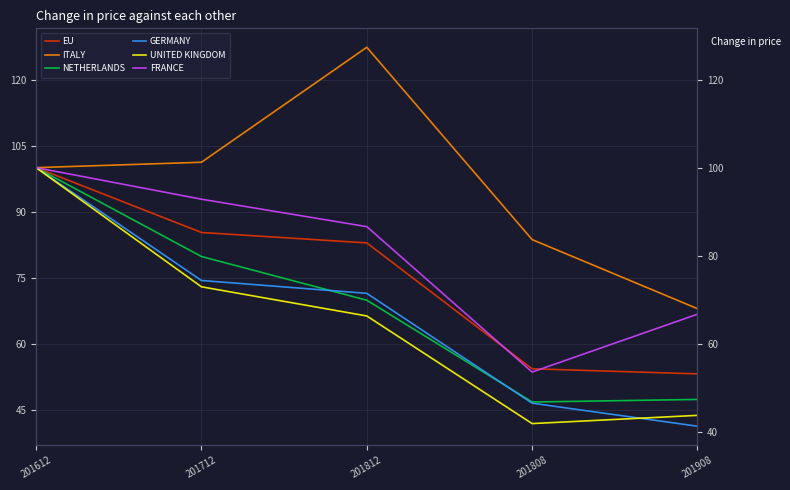

Reading left to right, what are all the values shown in this chart?

EU: 201612=100.0	201712=85.3	201812=82.9	201808=54.3	201908=53.1
ITALY: 201612=100.0	201712=101.2	201812=127.4	201808=83.6	201908=68.0
NETHERLANDS: 201612=100.0	201712=79.8	201812=69.9	201808=46.7	201908=47.3
GERMANY: 201612=100.0	201712=74.4	201812=71.4	201808=46.5	201908=41.2
UNITED KINGDOM: 201612=100.0	201712=72.9	201812=66.3	201808=41.8	201908=43.7
FRANCE: 201612=100.0	201712=92.8	201812=86.6	201808=53.6	201908=66.7